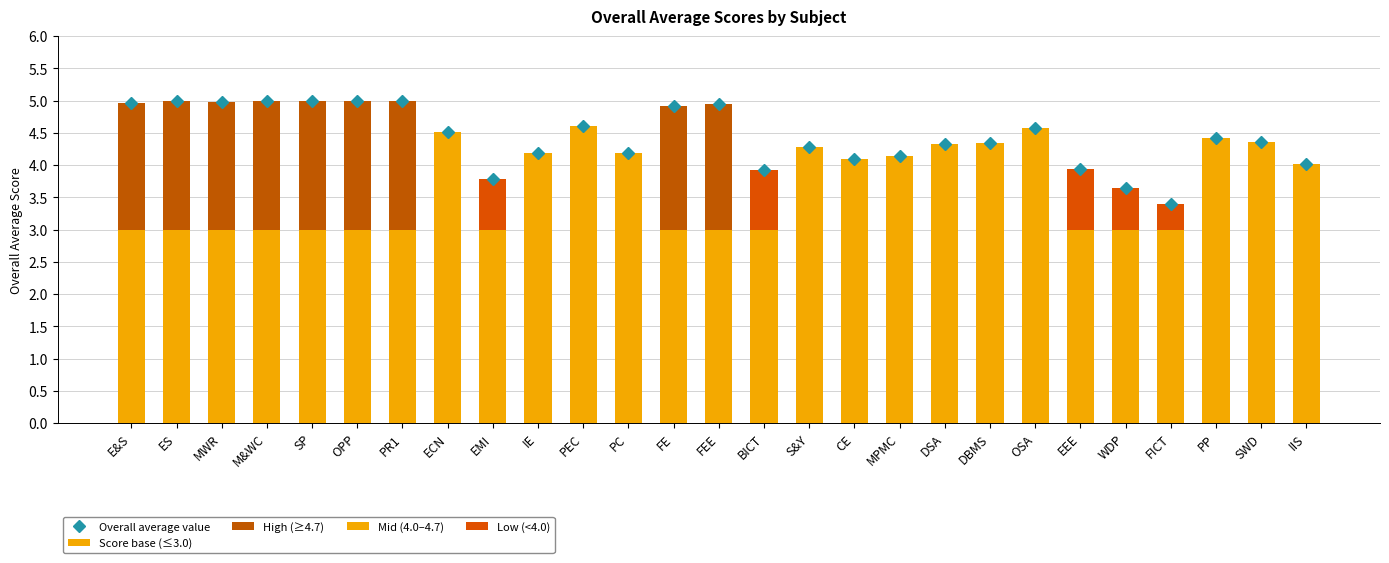

Which series changed the most between EMI and OSA?

Overall average value